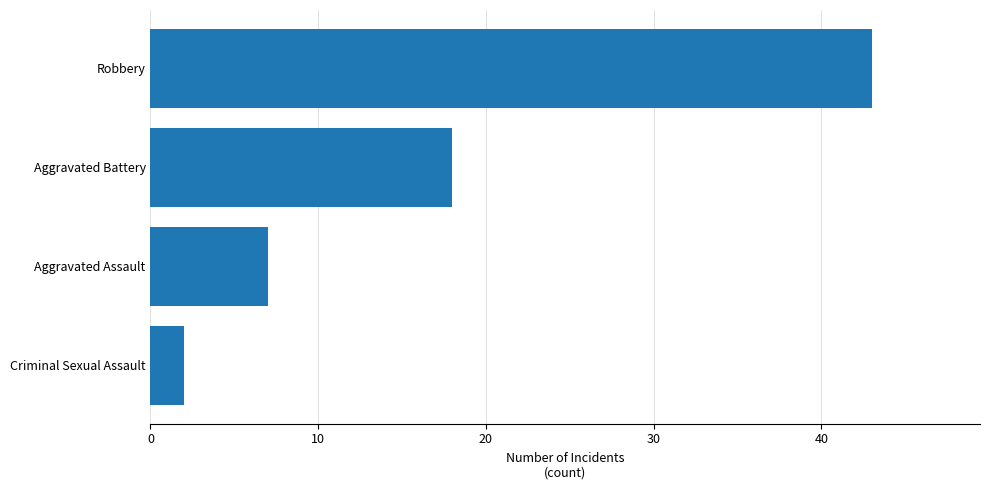

Which has a higher value, Aggravated Battery or Robbery?

Robbery